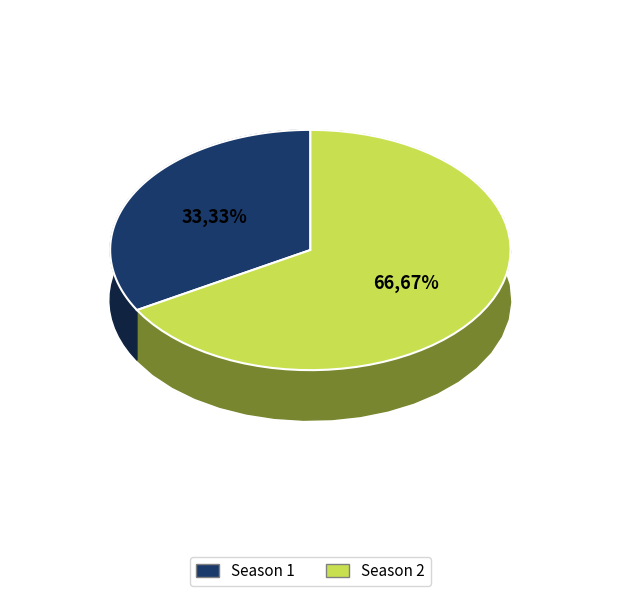

How much of the chart is everything except Season 2?

33.3%